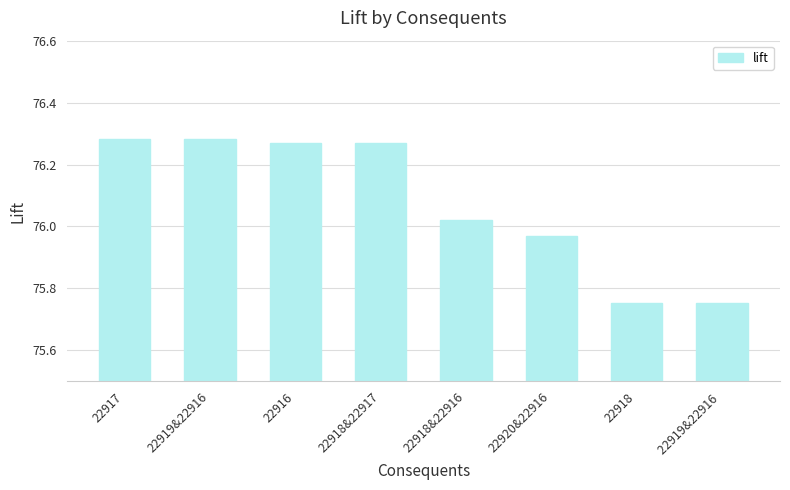

What is the sum of all values?

608.6